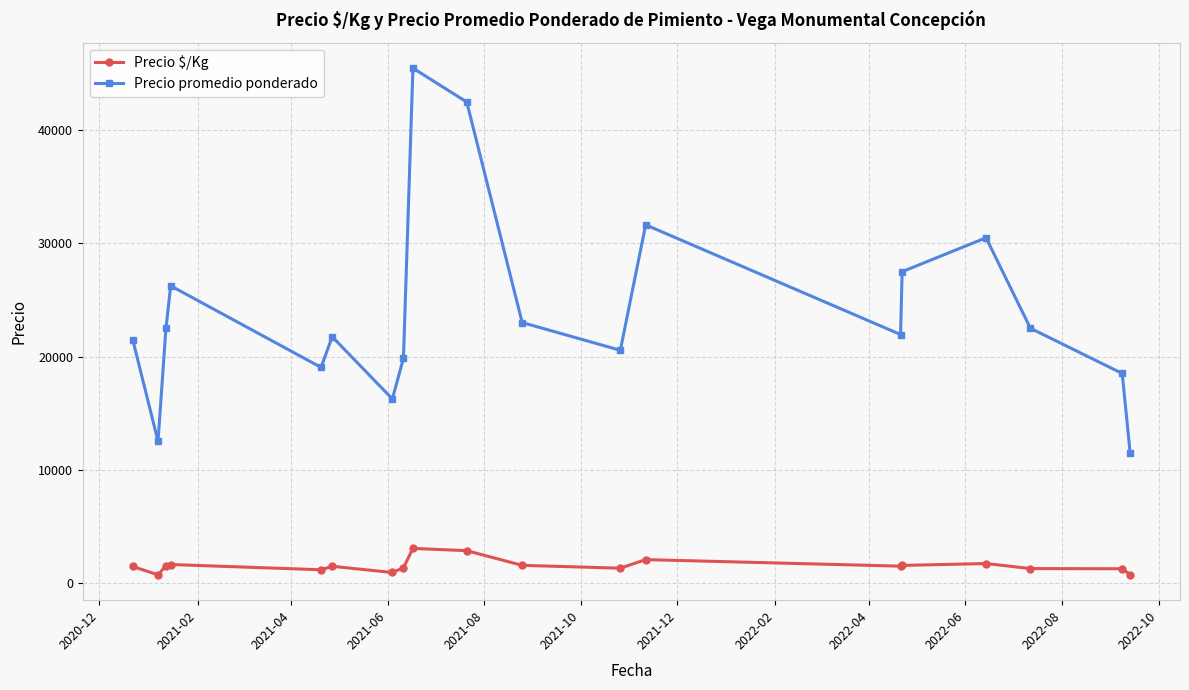

Rank the series by their maximum value, from highest to lowest.

Precio promedio ponderado, Precio $/Kg